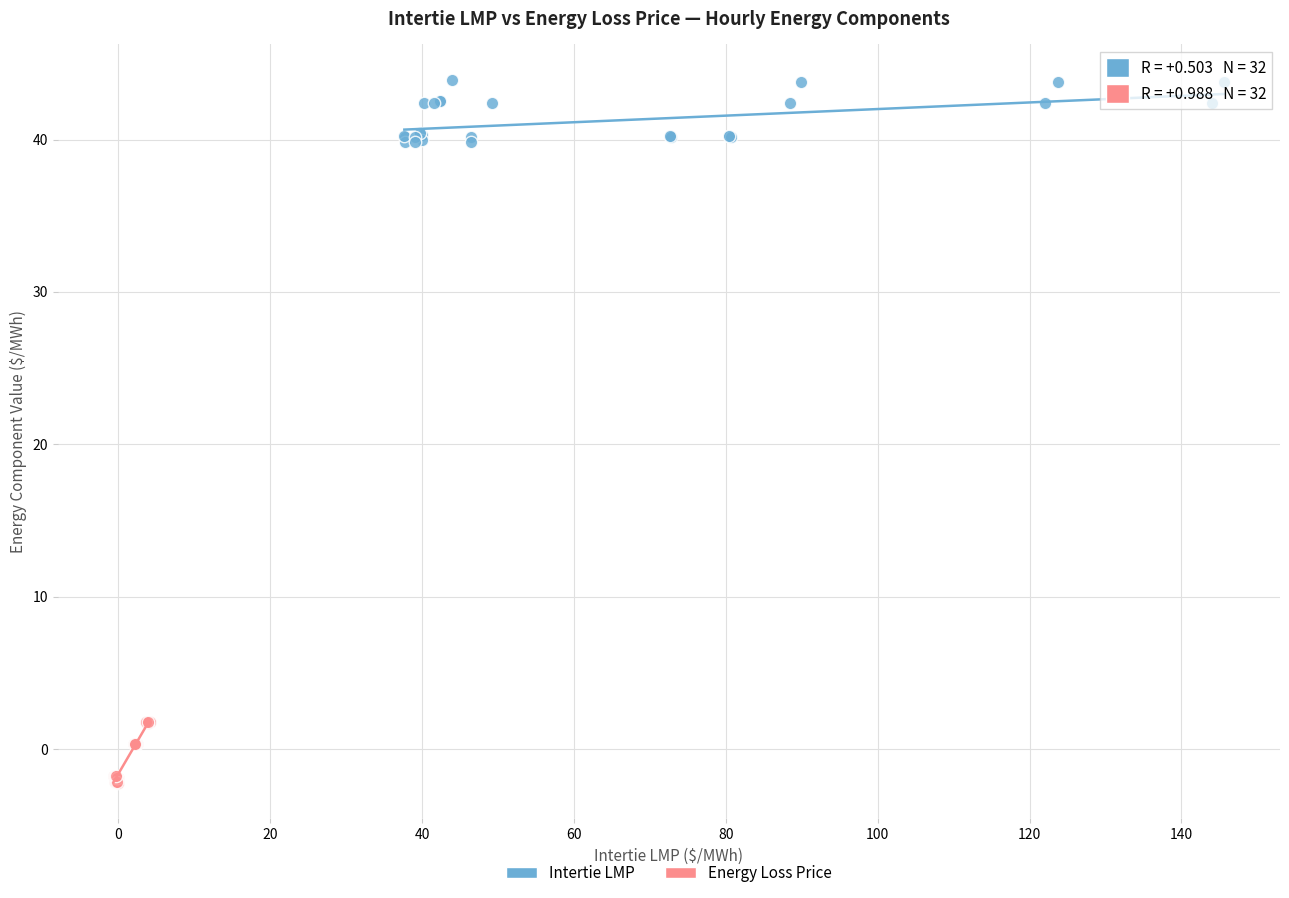

Which series reaches the minimum Y coordinate?

Energy Loss Price